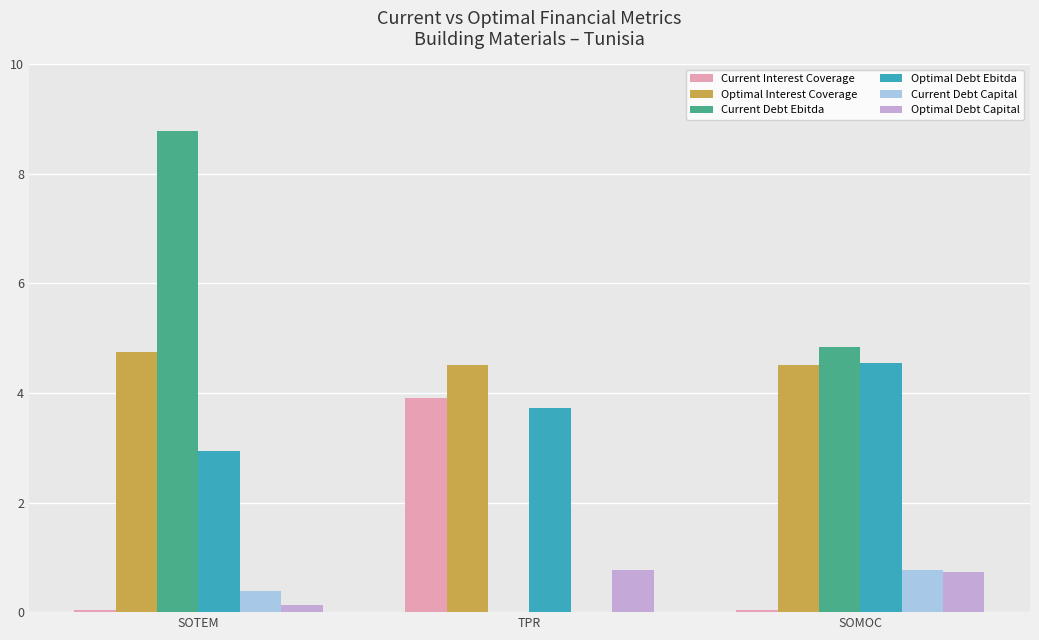

Which category has the highest value in the Current Debt Ebitda series?

SOTEM